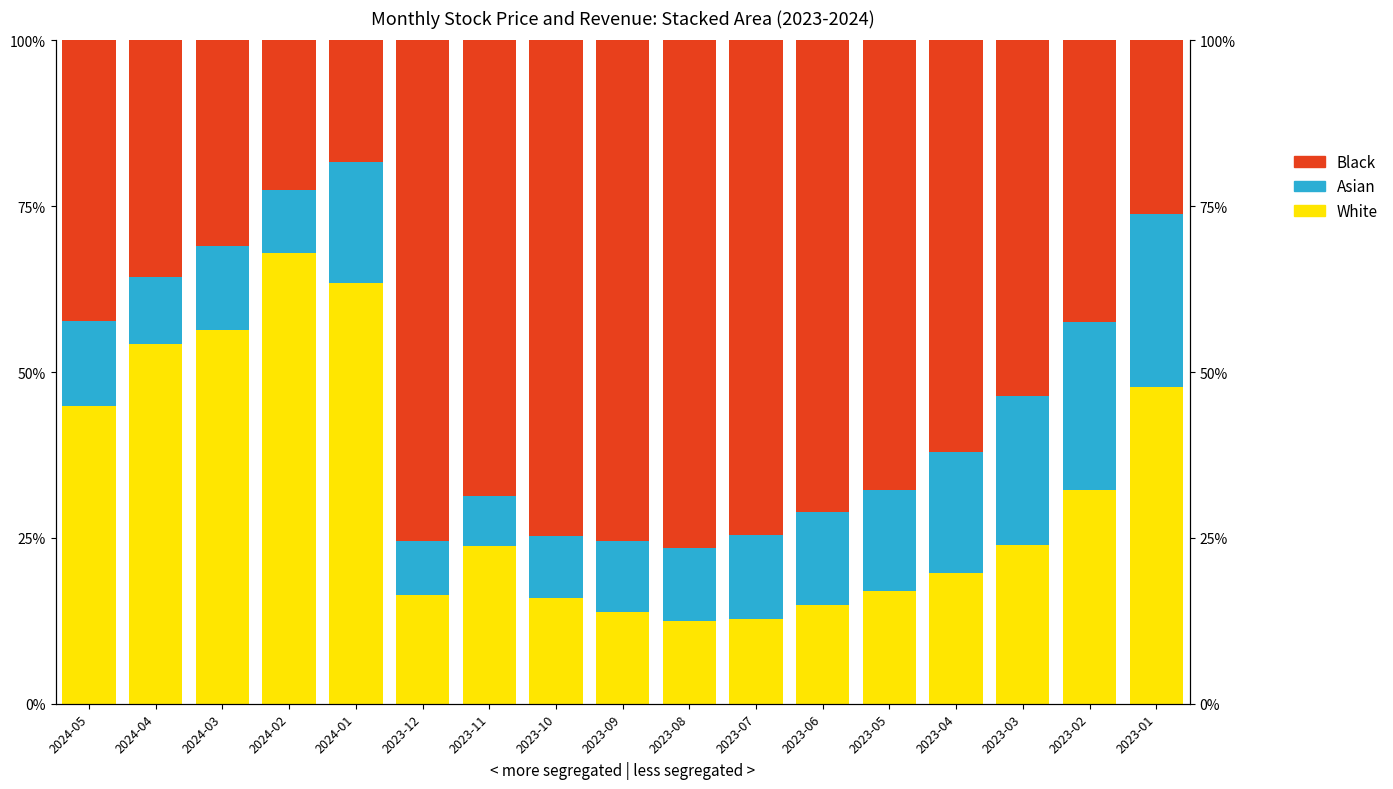

What position from the left is 2023-02?

16